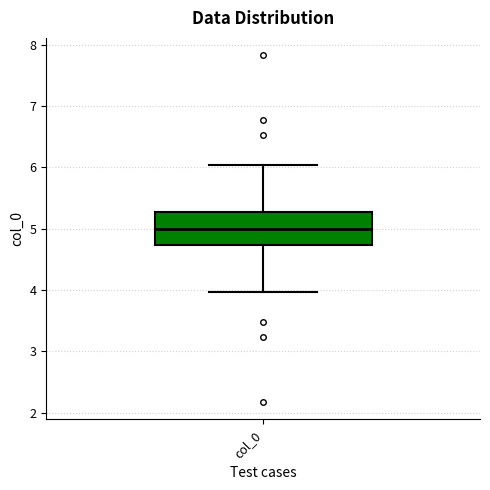

Read this box plot against the y-axis: the position of the median line, the range covered by the box, and the ends of both whiskers. The values are not printed on the chart, so give them approximately, as read against the axis.

median 5.0, box 4.7 to 5.3, whiskers 4.0 to 6.0